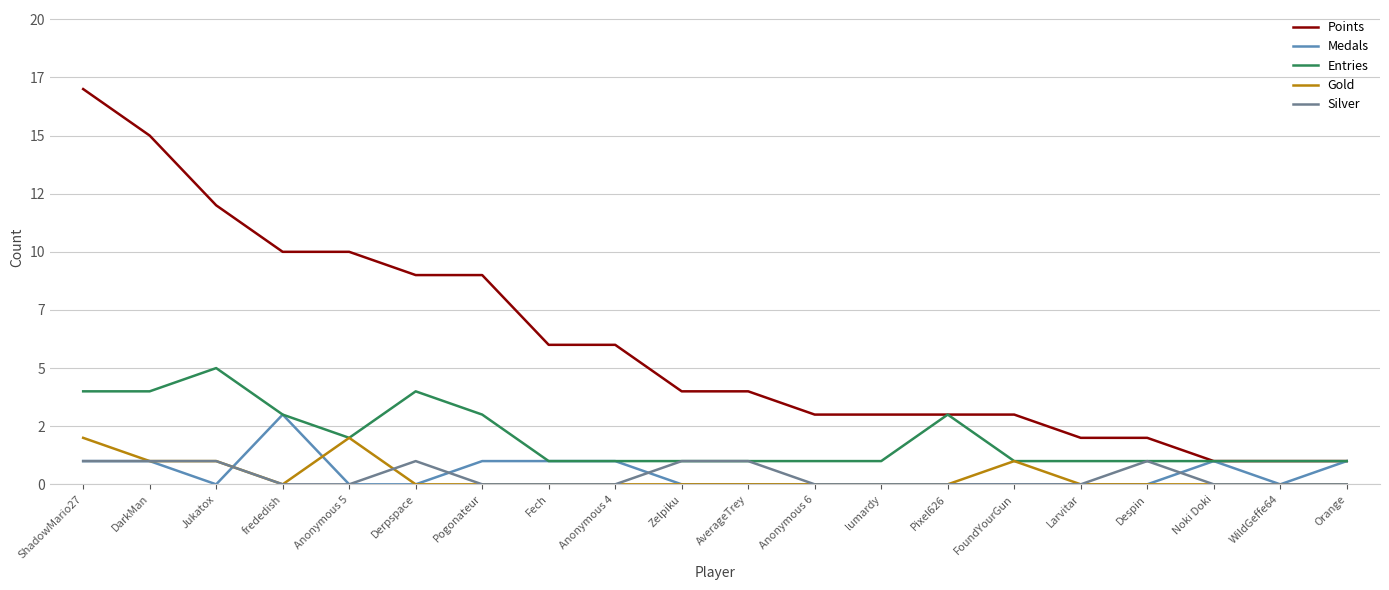

How many Silver values are between 0 and 1?

20